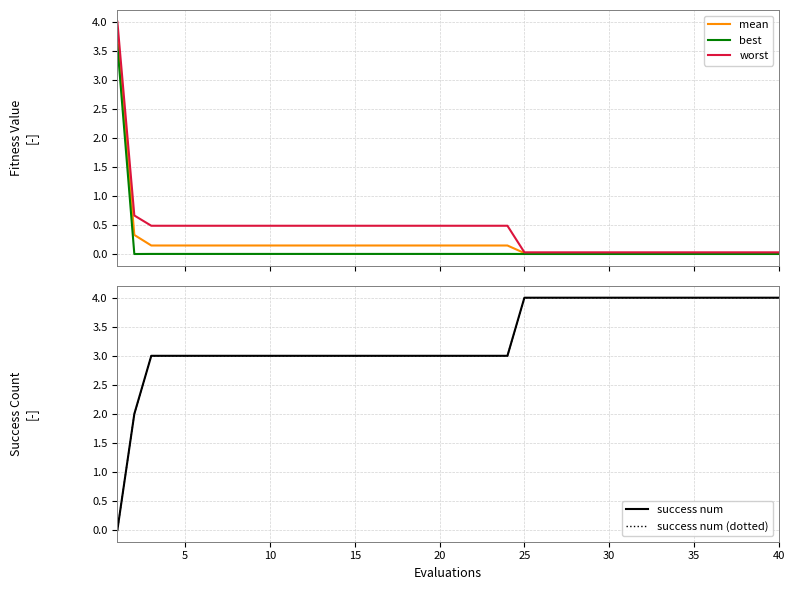

Is the value of success num at 22 greater than the value of worst at 20?

Yes